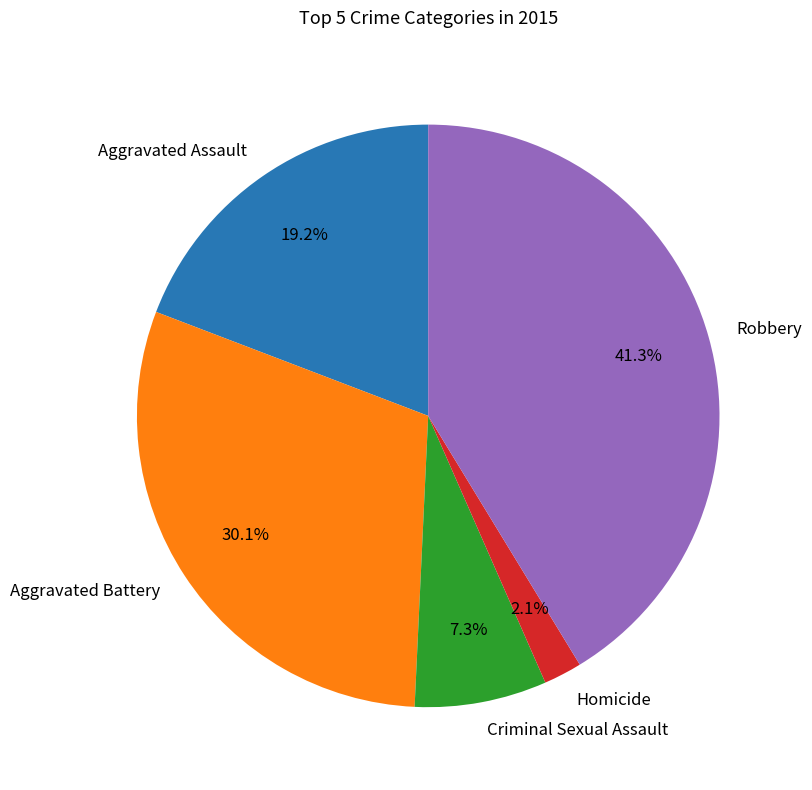

Count the number of slices in the pie.

5